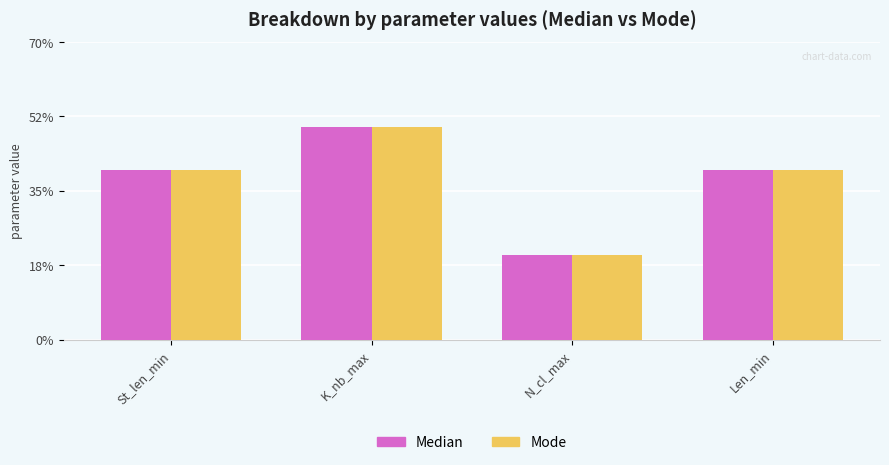

How many bars are there in total?

8